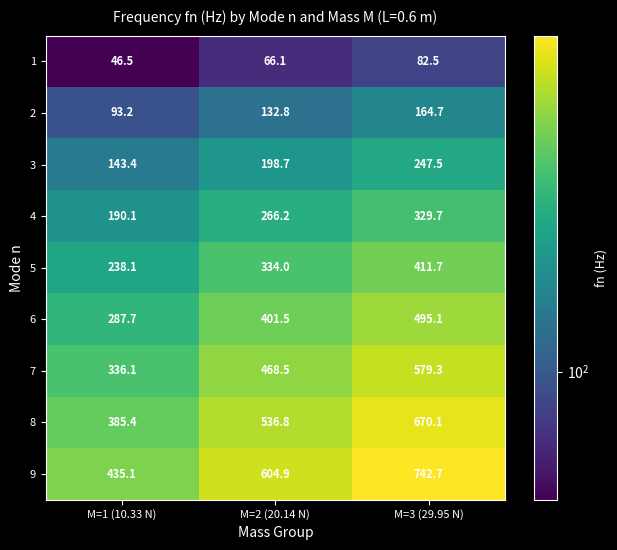

Which label corresponds to the largest value in the chart?

M=3 (29.95 N)